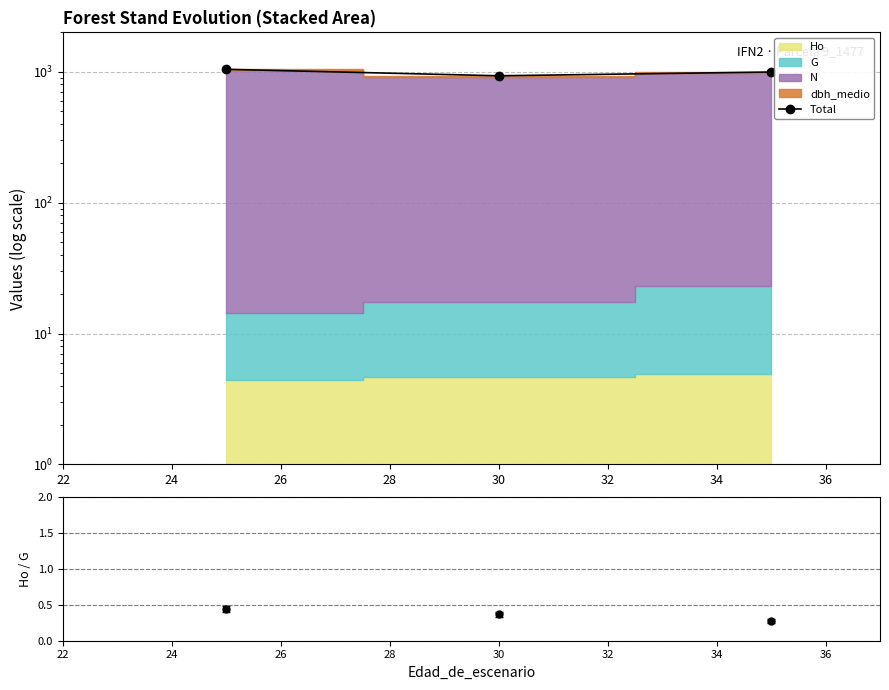

What is the difference between the values at 26 and 24?

63.8